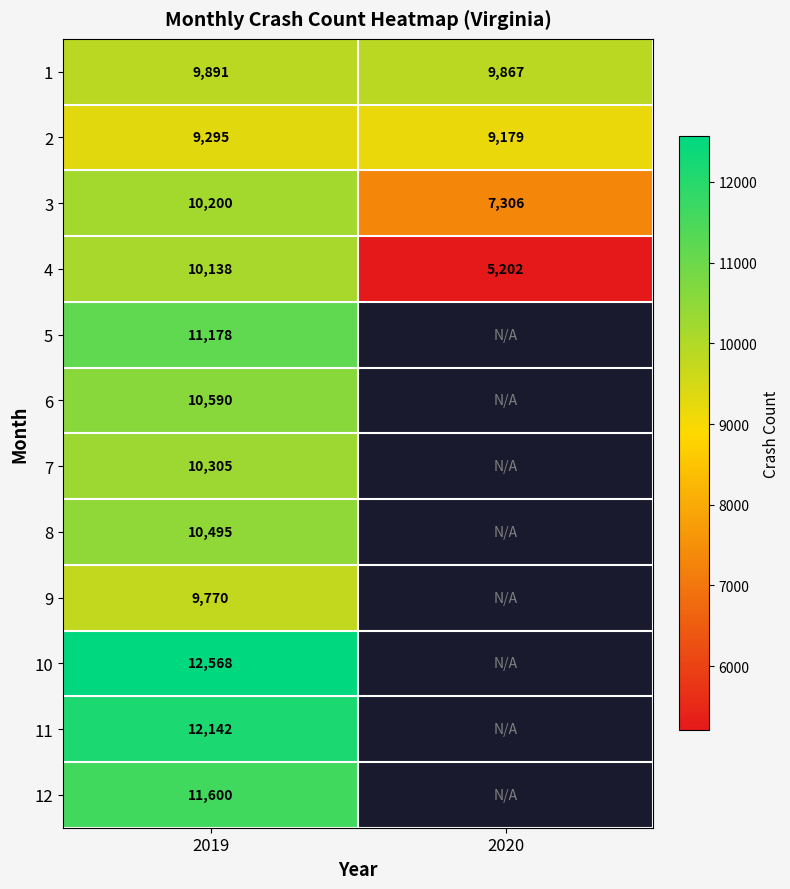

What is the maximum value shown in the chart?

12568.0